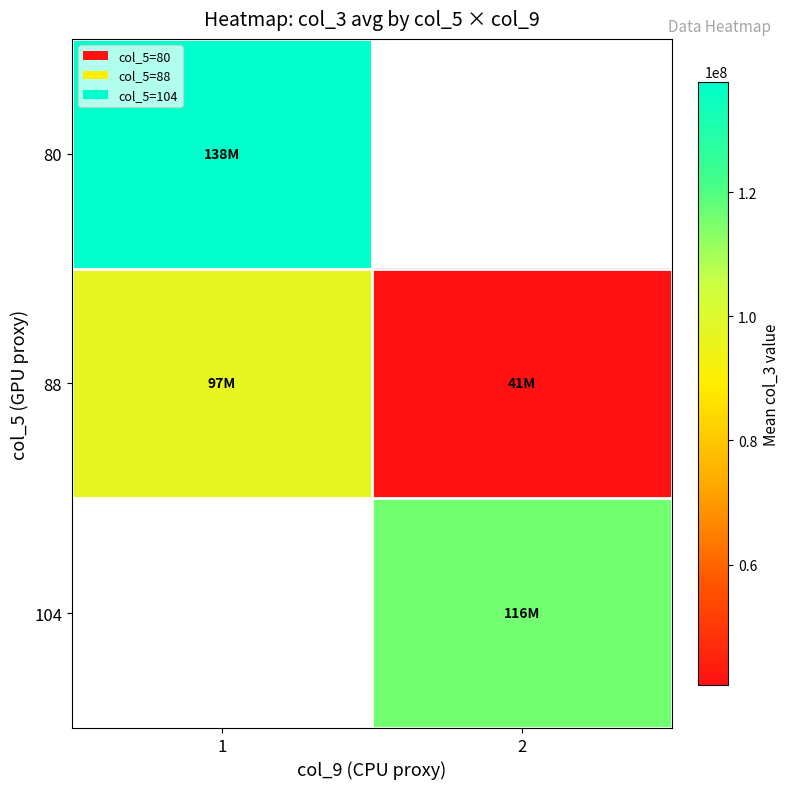

At which category does the chart reach its peak across all series?

1